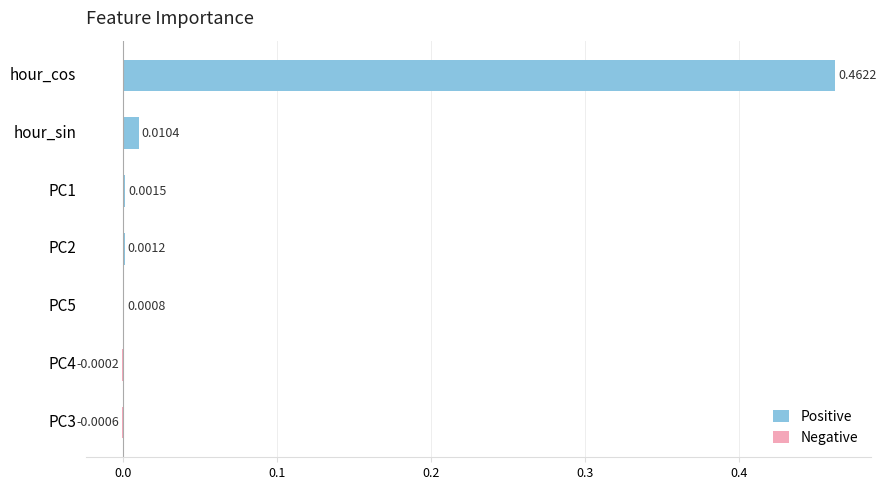

Which series has the widest spread of values?

Positive